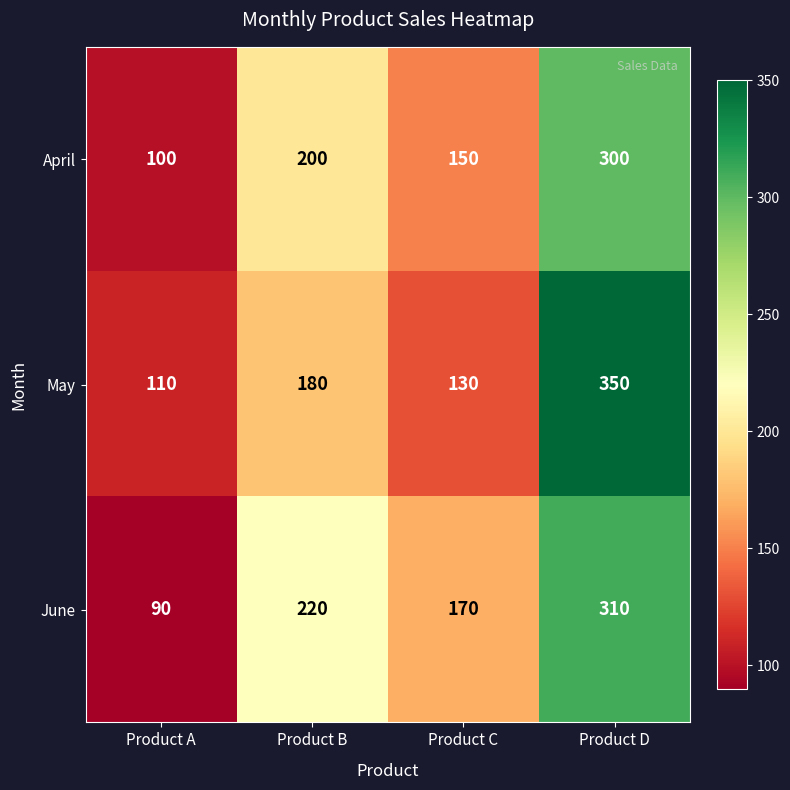

Which series has the largest range (max minus min)?

May